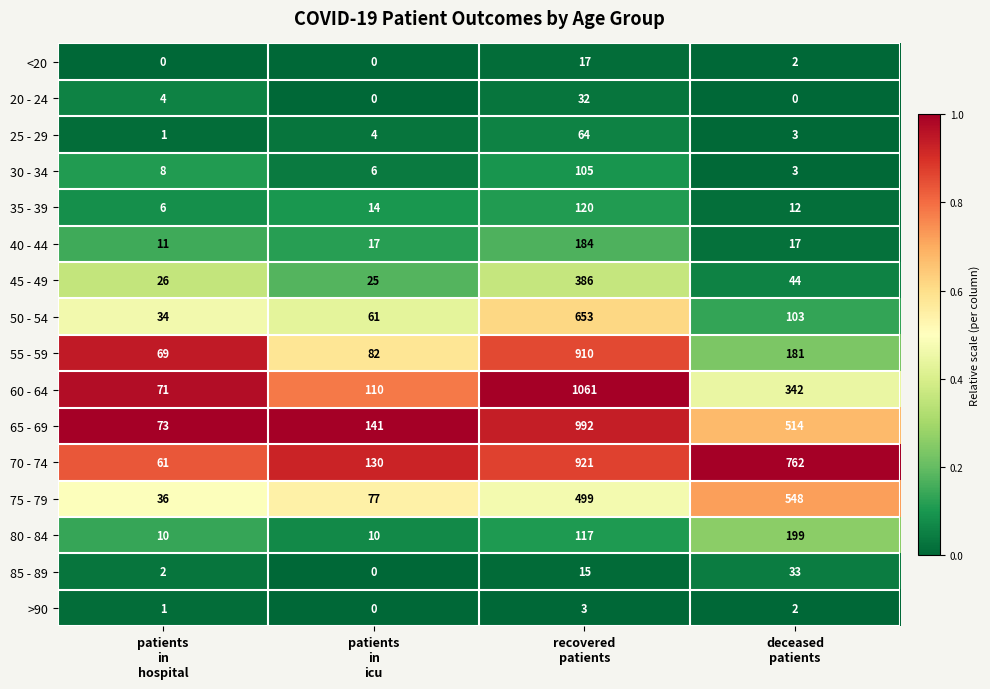

Rank the series by their maximum value, from lowest to highest.

>90, <20, 20 - 24, 85 - 89, 25 - 29, 30 - 34, 35 - 39, 40 - 44, 80 - 84, 45 - 49, 75 - 79, 50 - 54, 55 - 59, 70 - 74, 65 - 69, 60 - 64